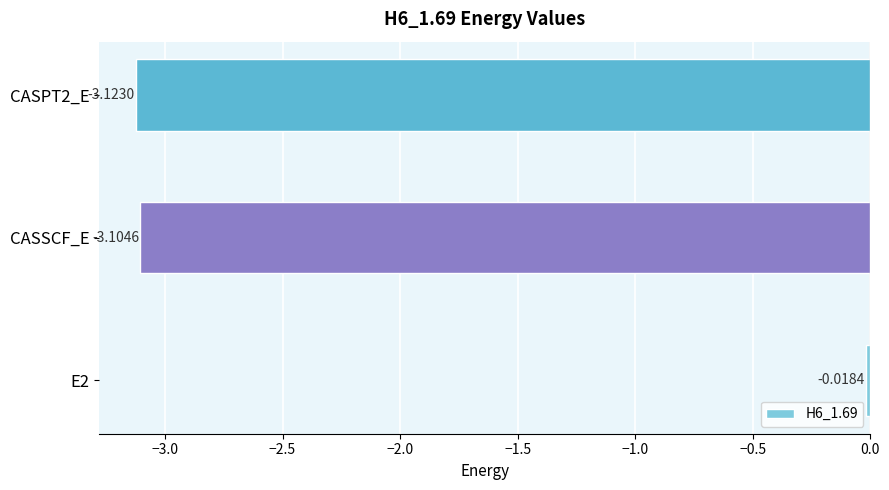

Between CASSCF_E and CASPT2_E, which is larger?

CASSCF_E